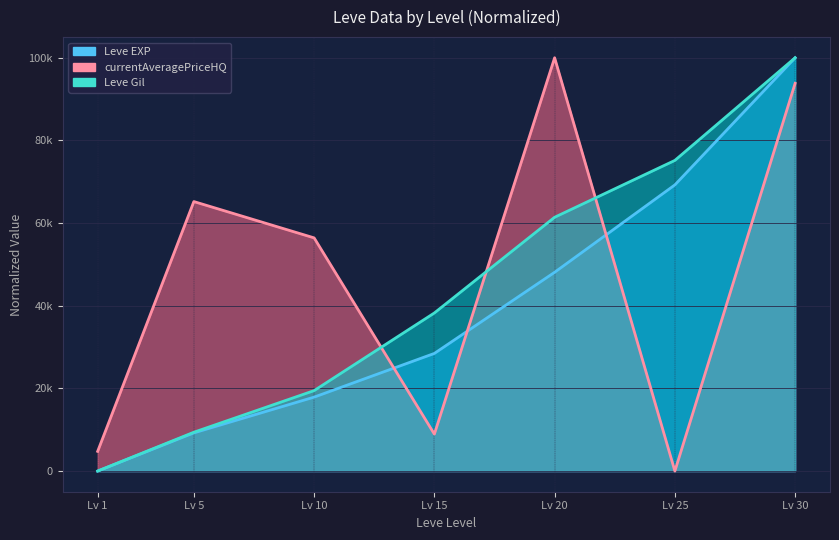

Is it true that Leve Gil equals 33188.1 at Lv 1?

False